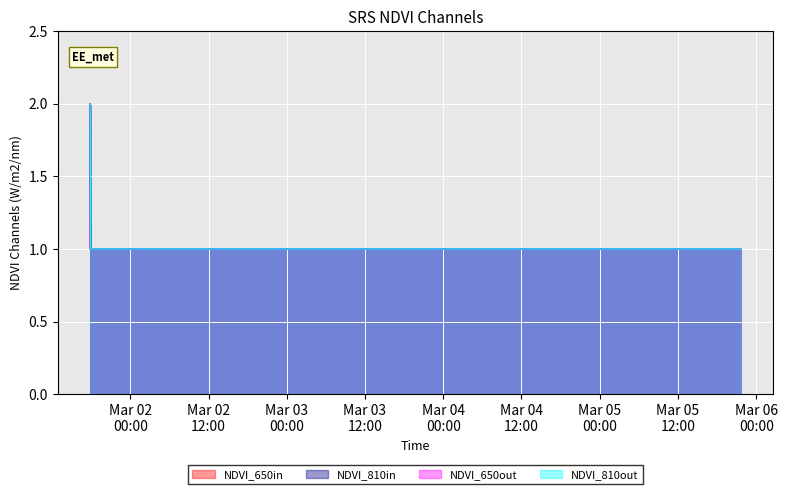

True or false: NDVI_650out and NDVI_810in intersect in this chart.

False